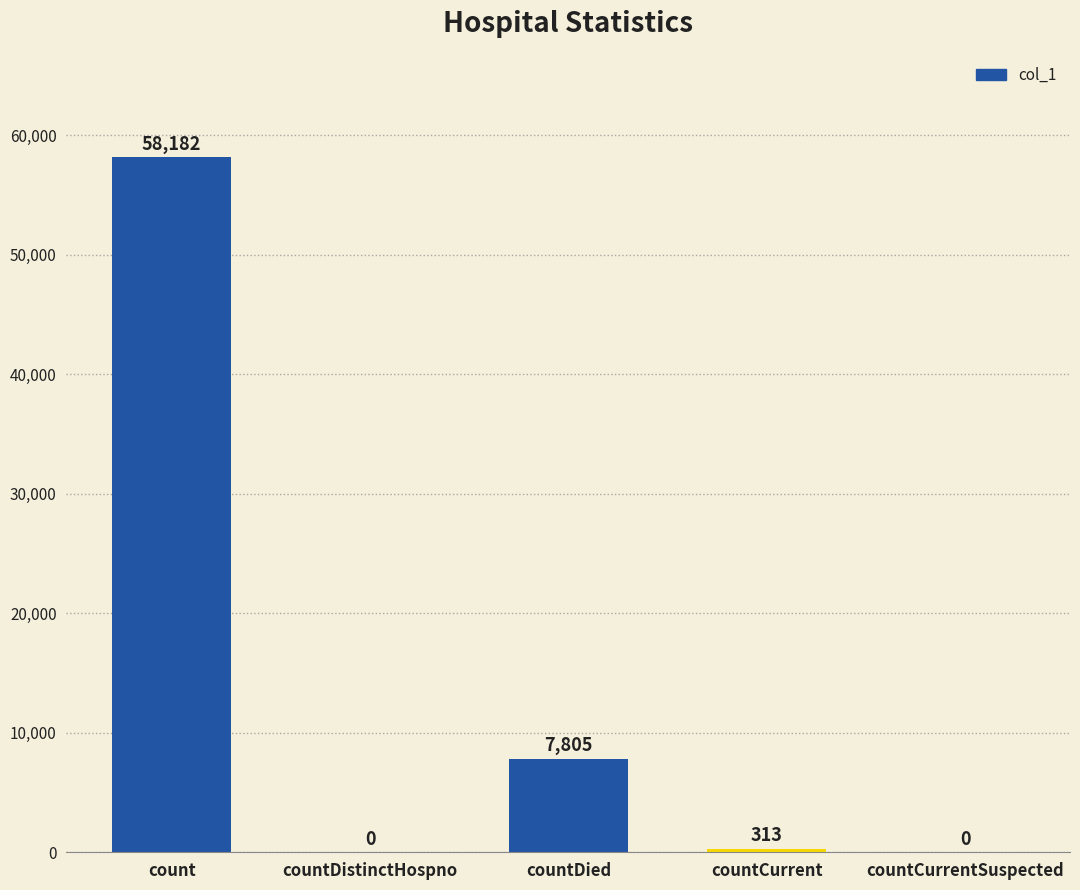

Reading right to left, list all the values displayed in this chart.

0	313	7805	0	58182